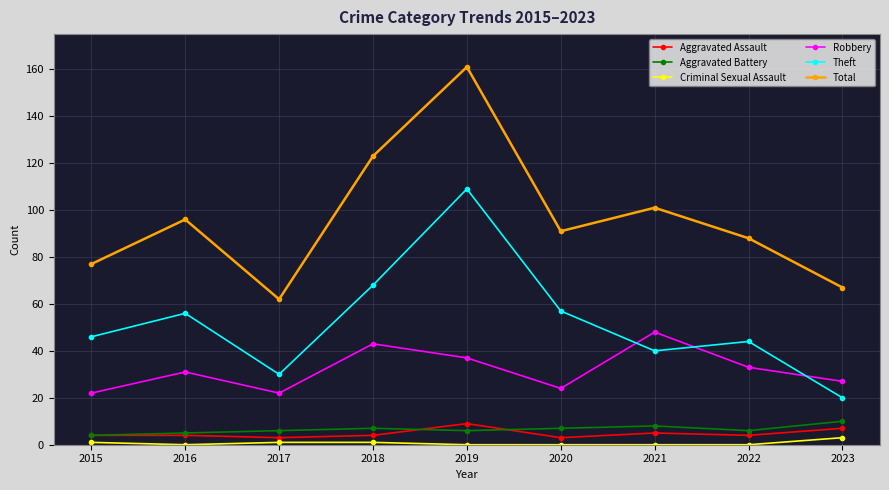

At which category does Total reach its first local peak?

2016